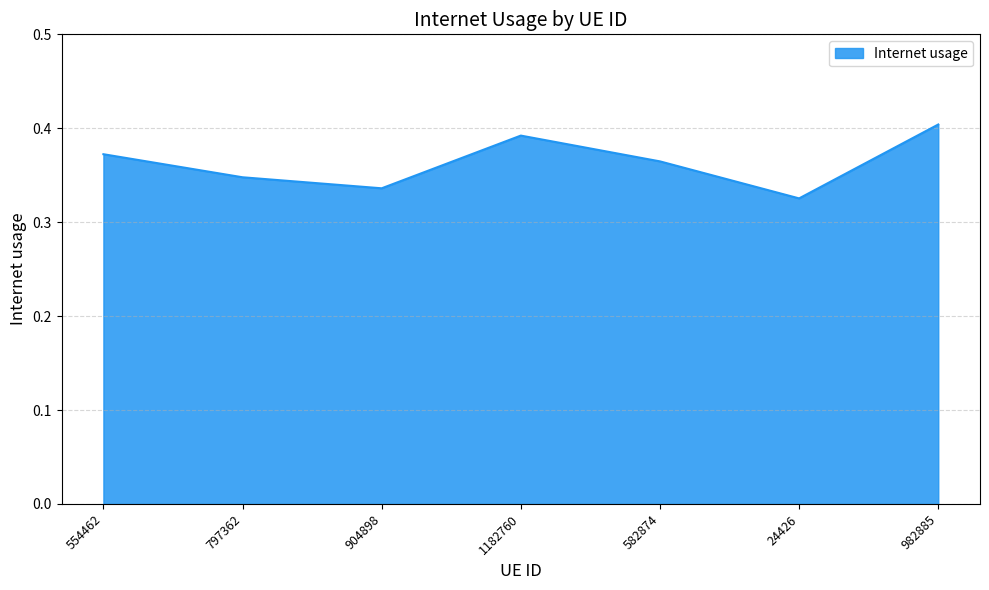

True or false: there are more than 2 points higher than both neighbors.

False